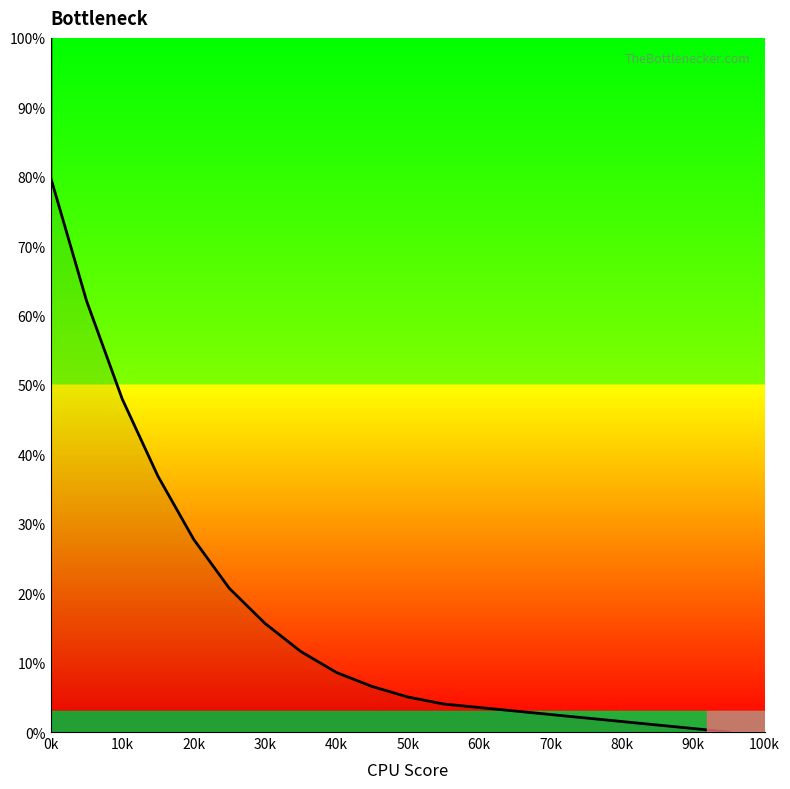

Which label corresponds to the largest value in the chart?

0k